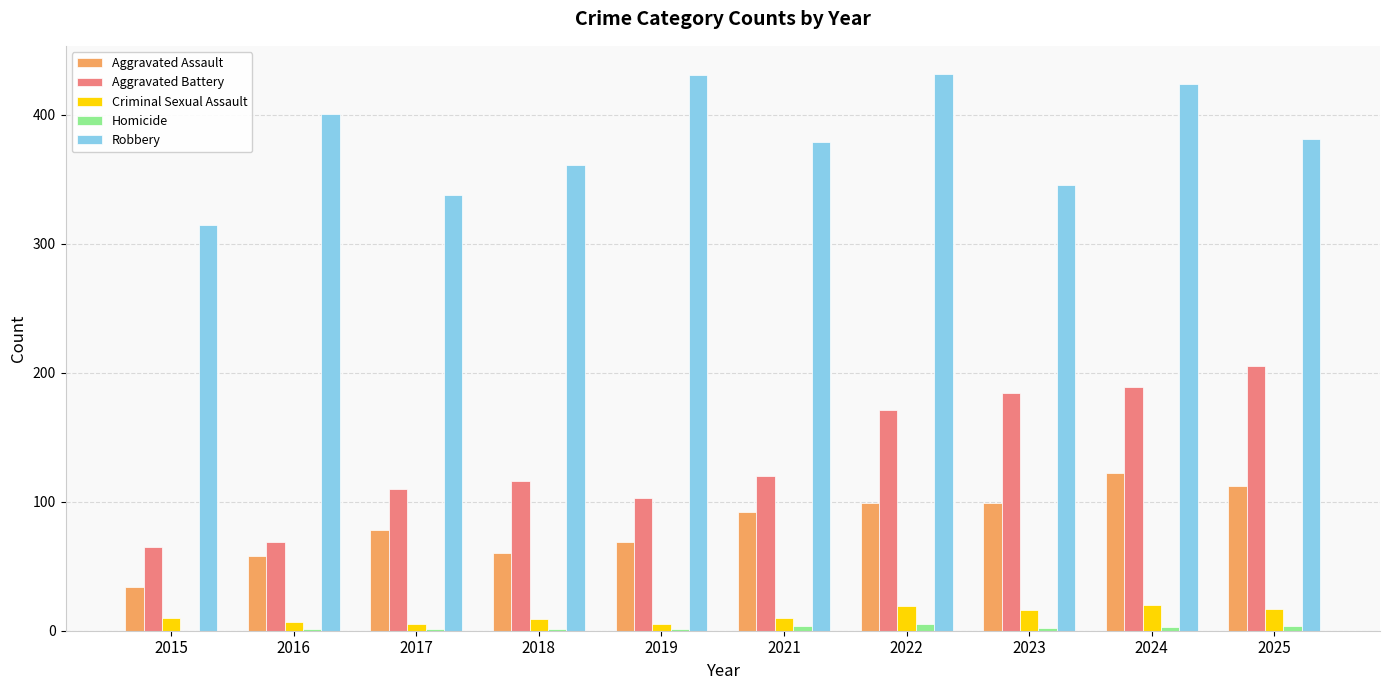

What value does the Criminal Sexual Assault series have at 2017, to the nearest 5?

5